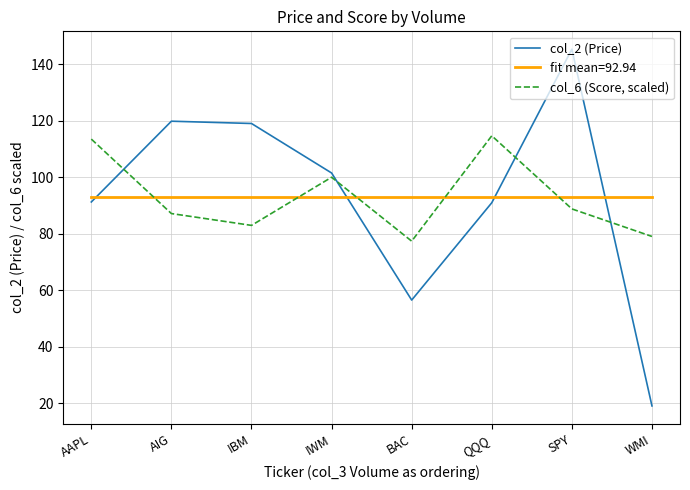

Is the value of fit mean=92.94 at SPY greater than the value of col_6 (Score, scaled) at QQQ?

No